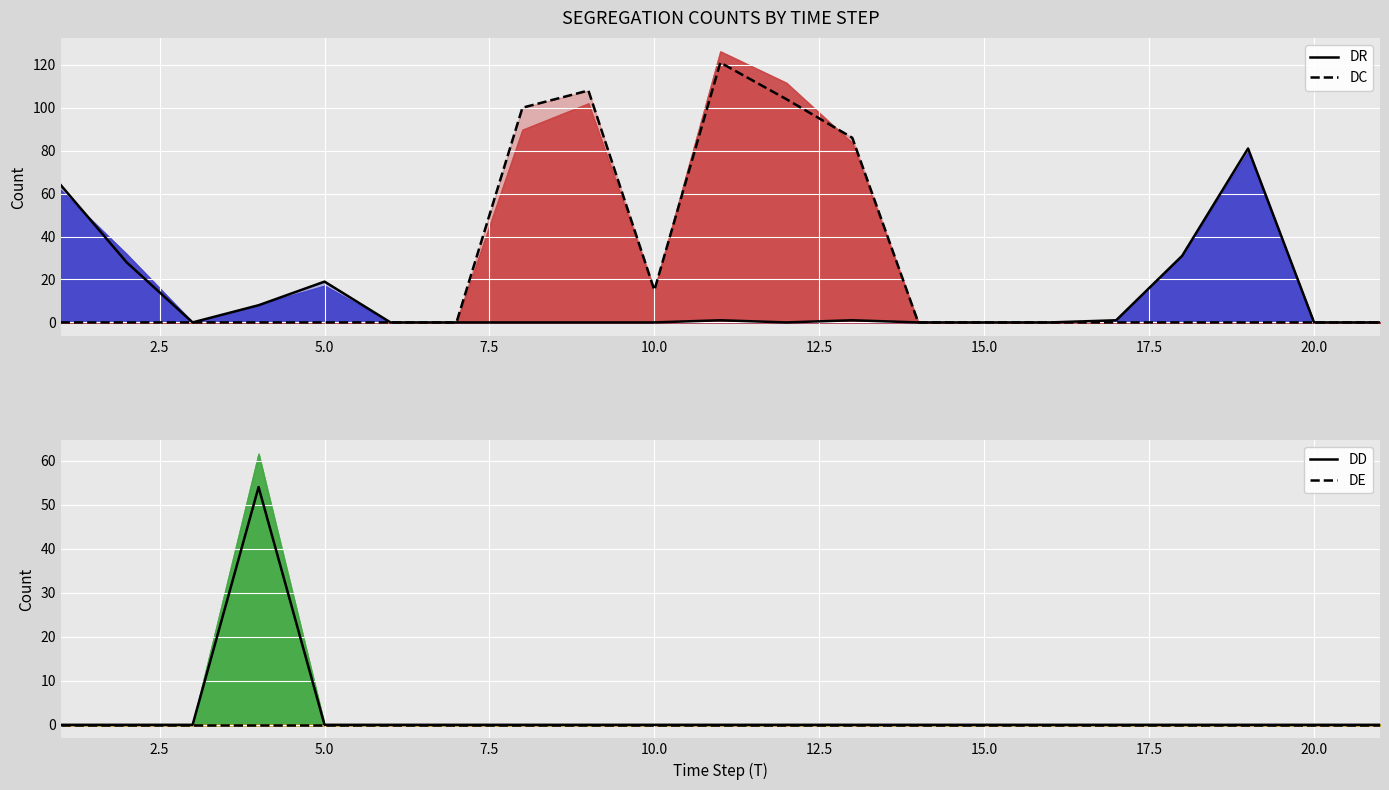

Rank the series by their maximum value, from lowest to highest.

DE, DD, DR, DC